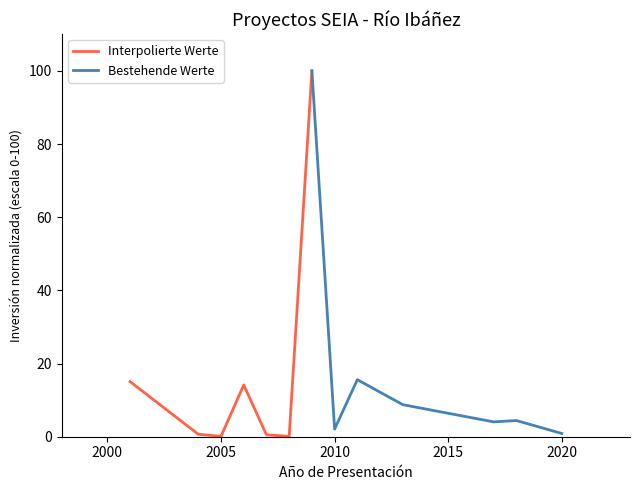

What is the maximum value for Interpolierte Werte?

100.0